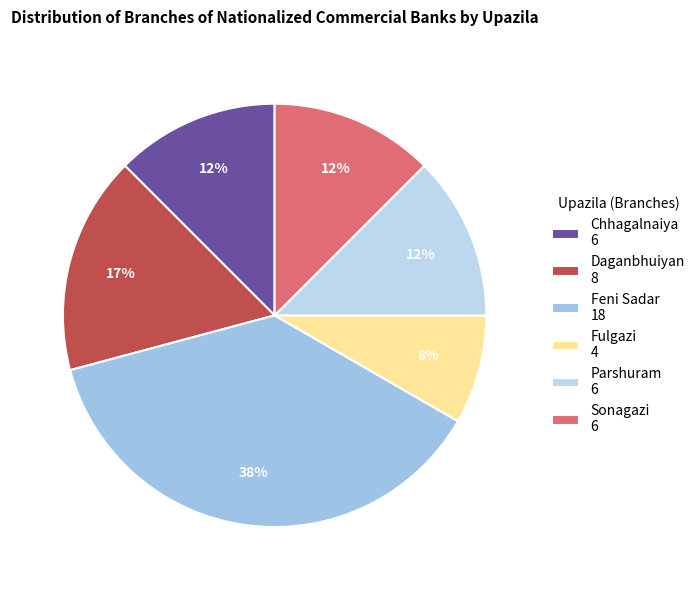

What percentage is the Fulgazi slice, to the nearest percent?

8%